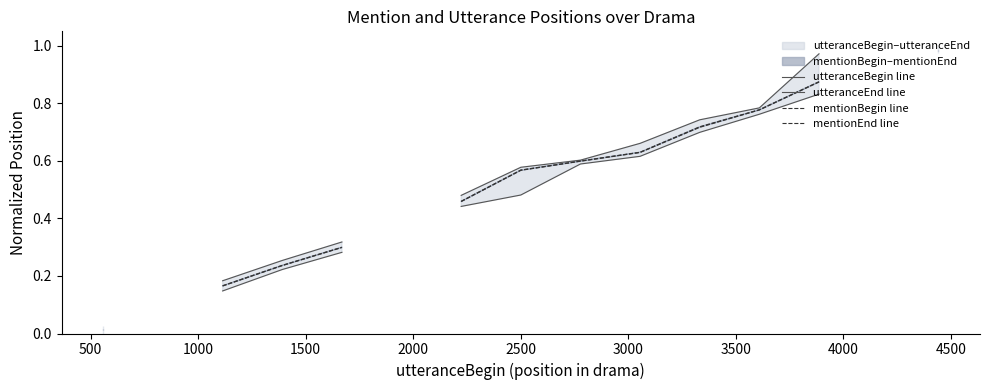

True or false: utteranceBegin line has more than 0 interior local peaks.

False